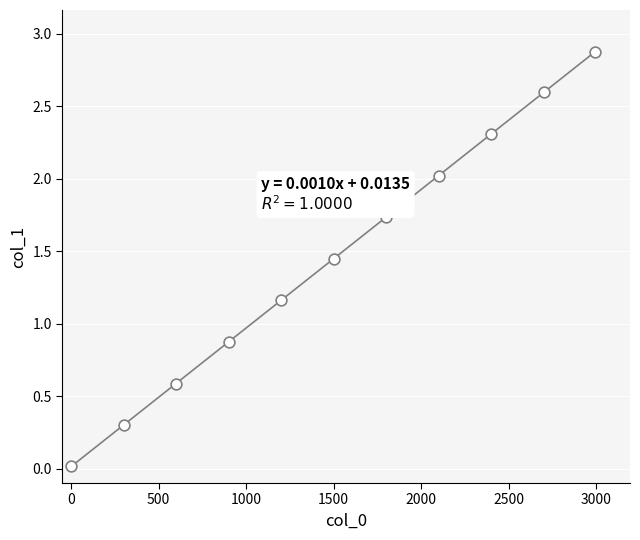

What is the range of X values (max minus min)?

2994.0